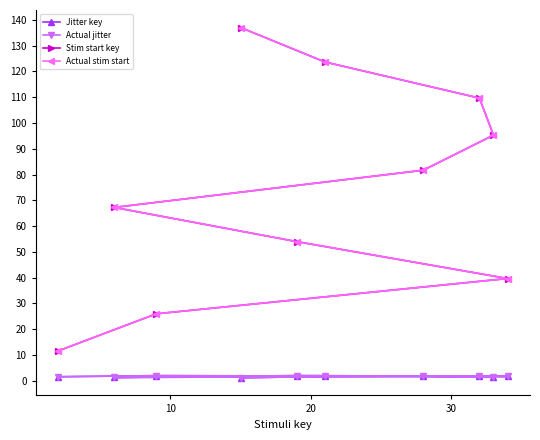

What are all the series names shown in the legend?

Jitter key, Actual jitter, Stim start key, Actual stim start